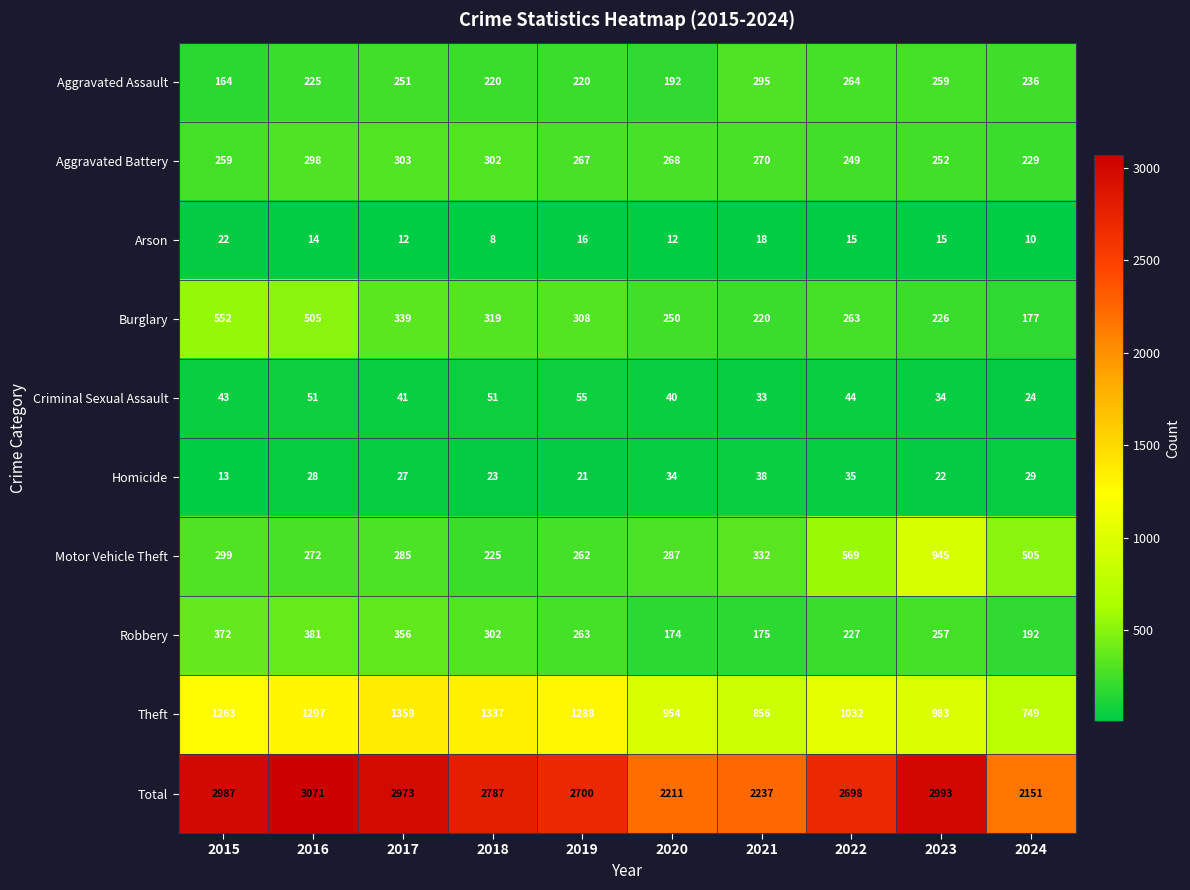

What is the maximum value shown in the chart?

3071